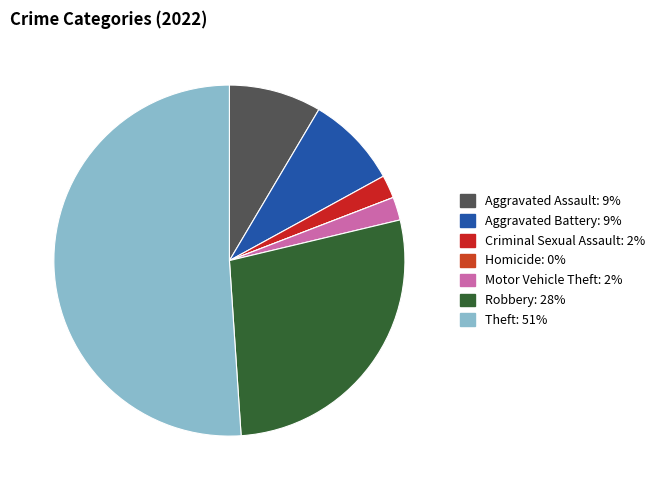

To the nearest percent, what is the difference between the Homicide and Criminal Sexual Assault slice percentages?

2%